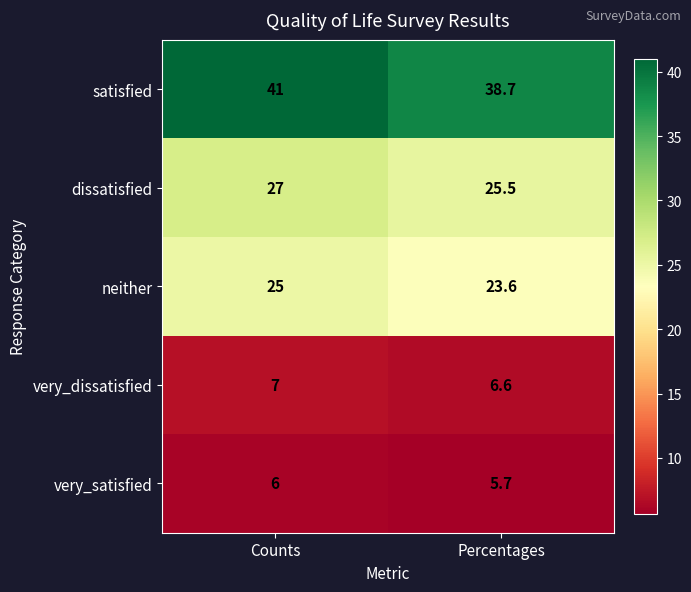

Which series has the widest spread of values?

satisfied